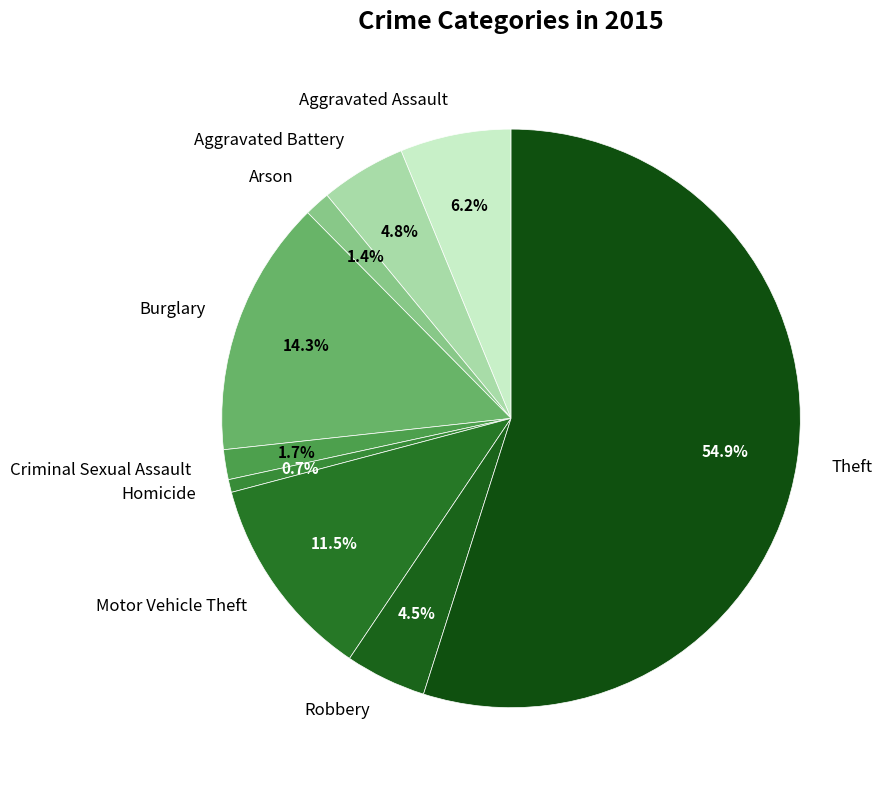

Count the number of slices in the pie.

9